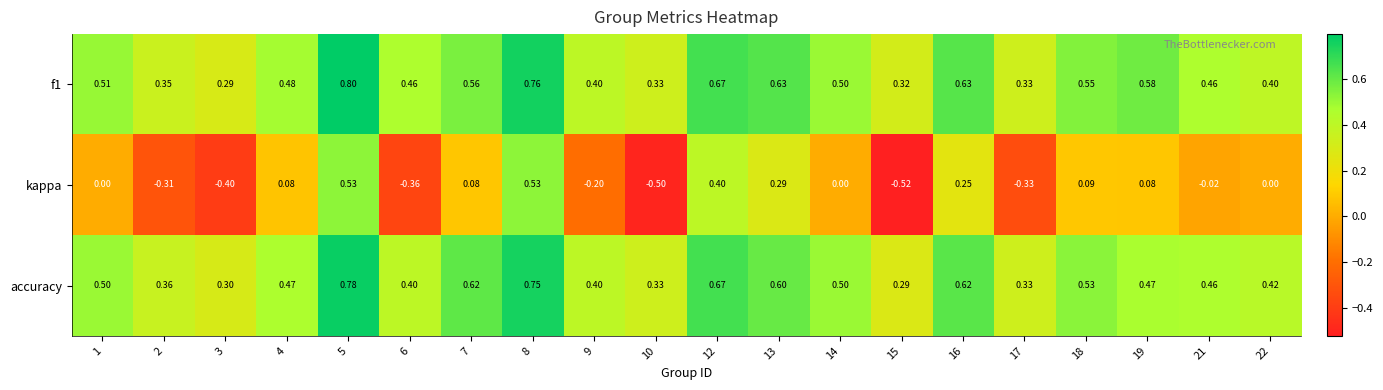

Which series changed the most between 9 and 13?

kappa